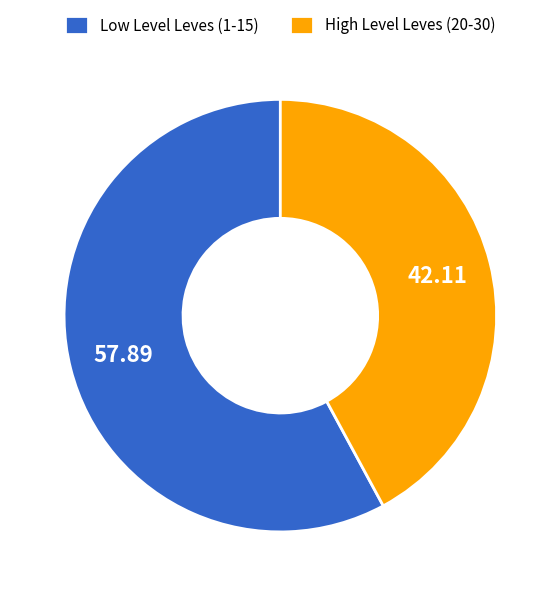

How many slices are in this pie chart?

2